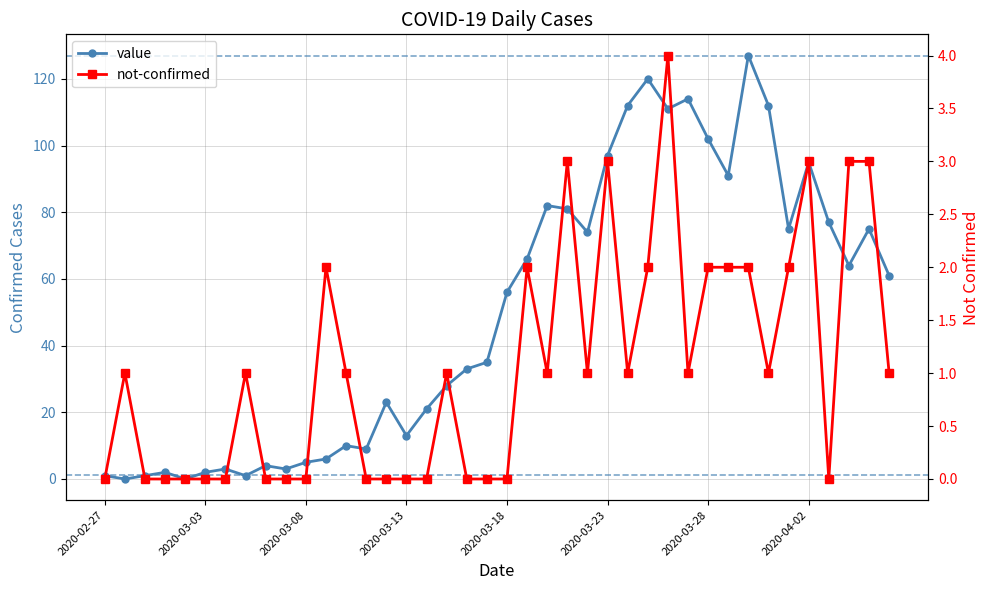

What is the highest value of the value series?

127